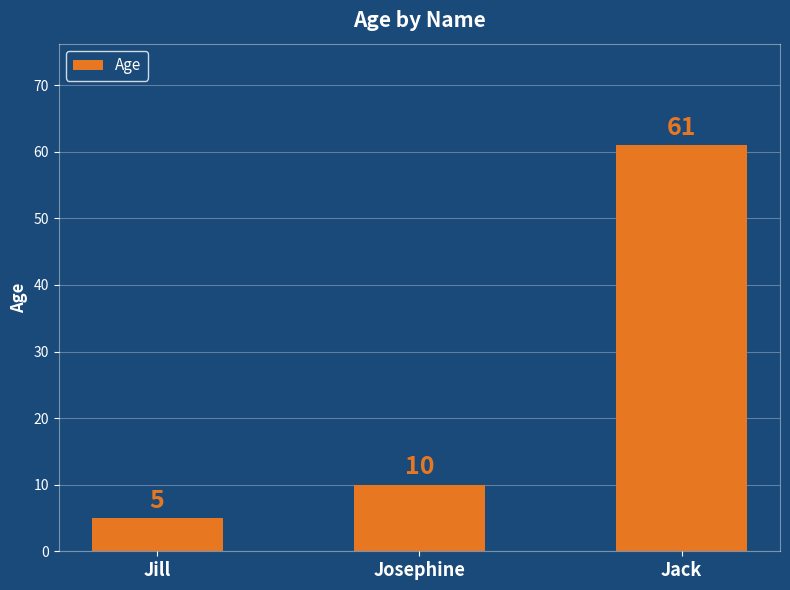

Is it true that the value at Jill is 5?

True